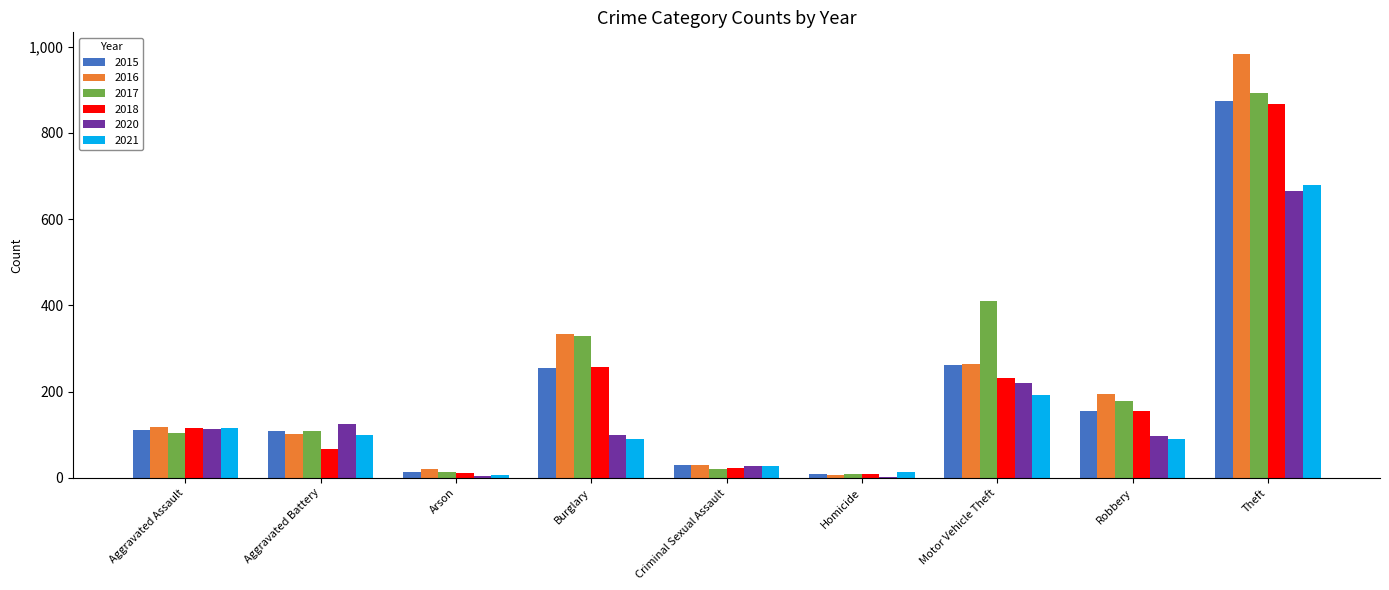

Which series has the largest range (max minus min)?

2016